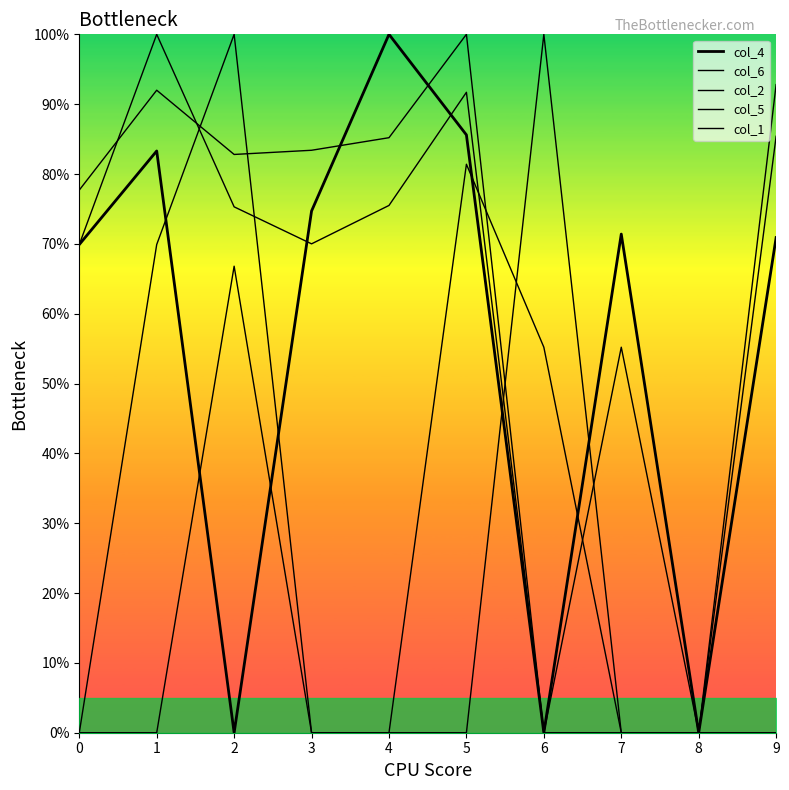

What are all the series names shown in the legend?

col_4, col_6, col_2, col_5, col_1